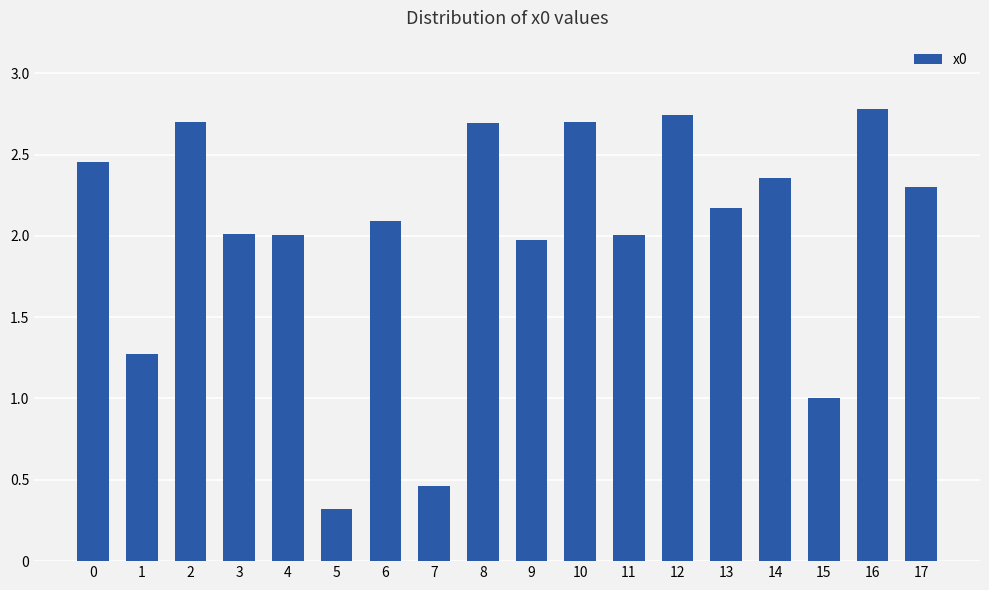

The chart shows a value of 1.7 at 1. True or false?

False